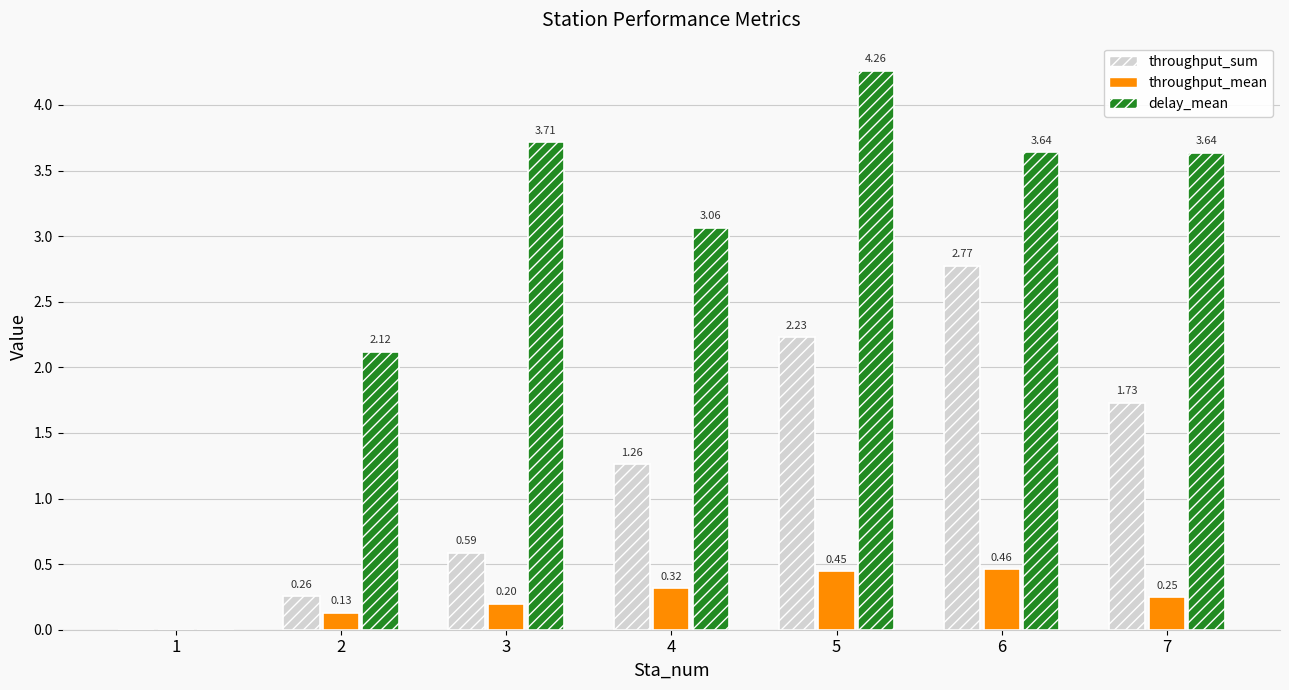

What is the total value across all series at 4?

4.6